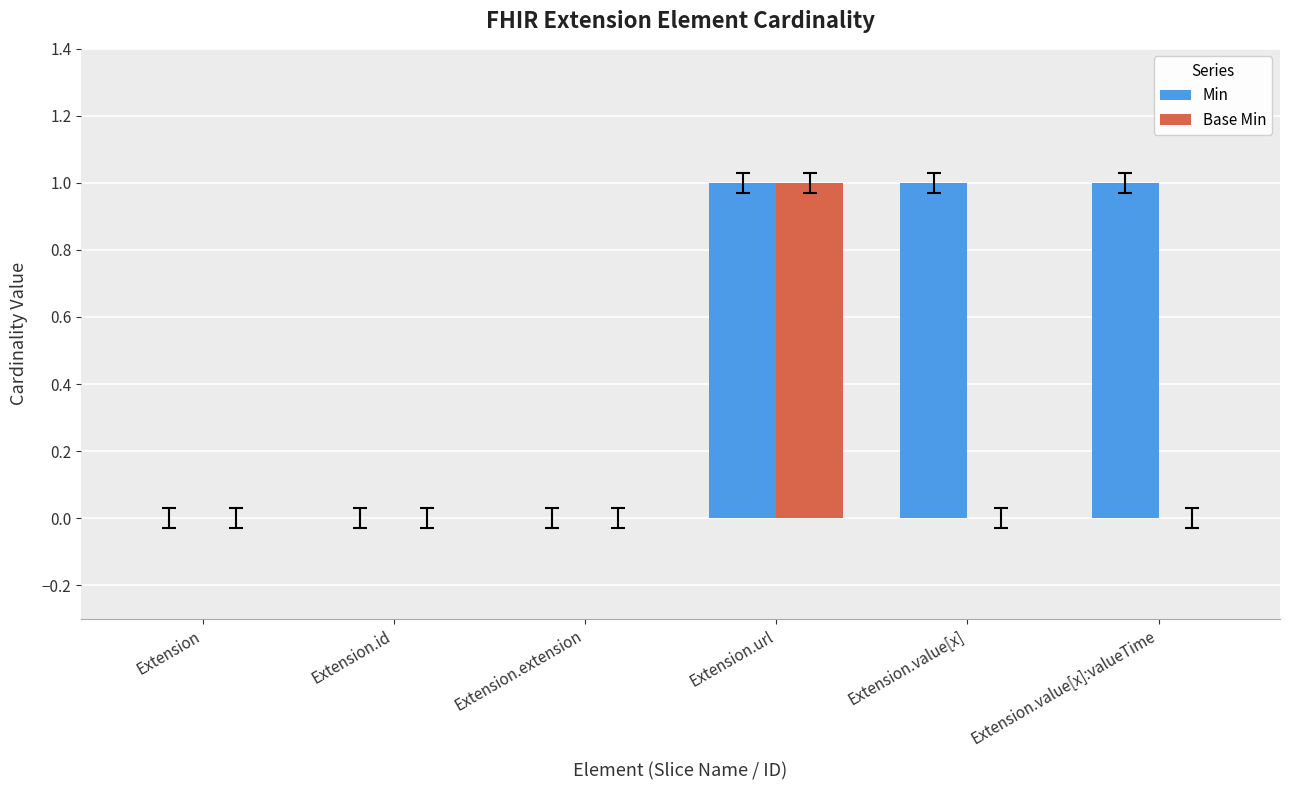

Reading left to right, what are all the values shown in this chart?

Min: 0	0	0	1	1	1
Base Min: 0	0	0	1	0	0